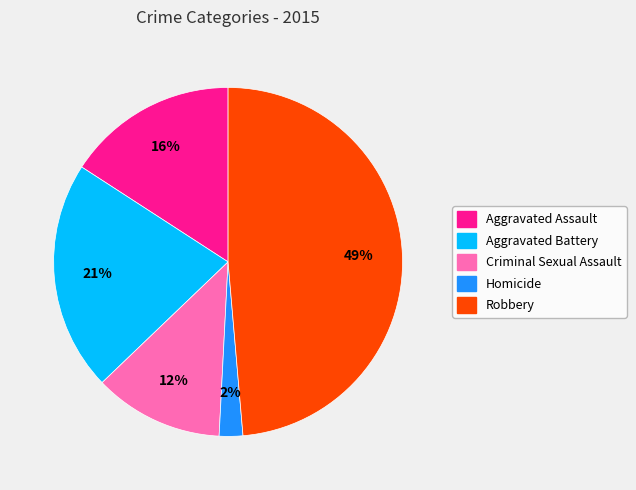

To the nearest percent, what is the average slice percentage?

20%